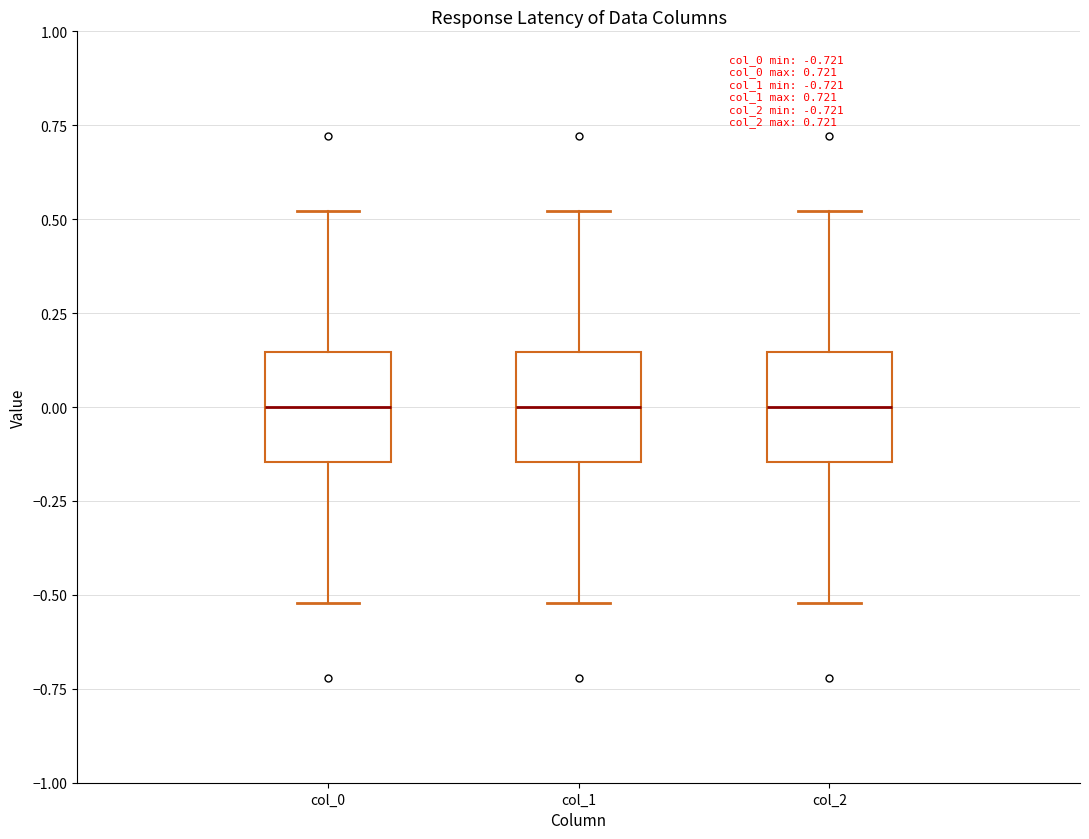

Reading left to right, transcribe this box plot: for each box, give where its median line is, the range the box spans, and where its two whiskers end, as read against the y-axis. The values are not printed on the chart, so give them approximately, as read against the axis.

col_0: median 0.00, box -0.15 to 0.15, whiskers -0.50 to 0.50
col_1: median 0.00, box -0.15 to 0.15, whiskers -0.50 to 0.50
col_2: median 0.00, box -0.15 to 0.15, whiskers -0.50 to 0.50